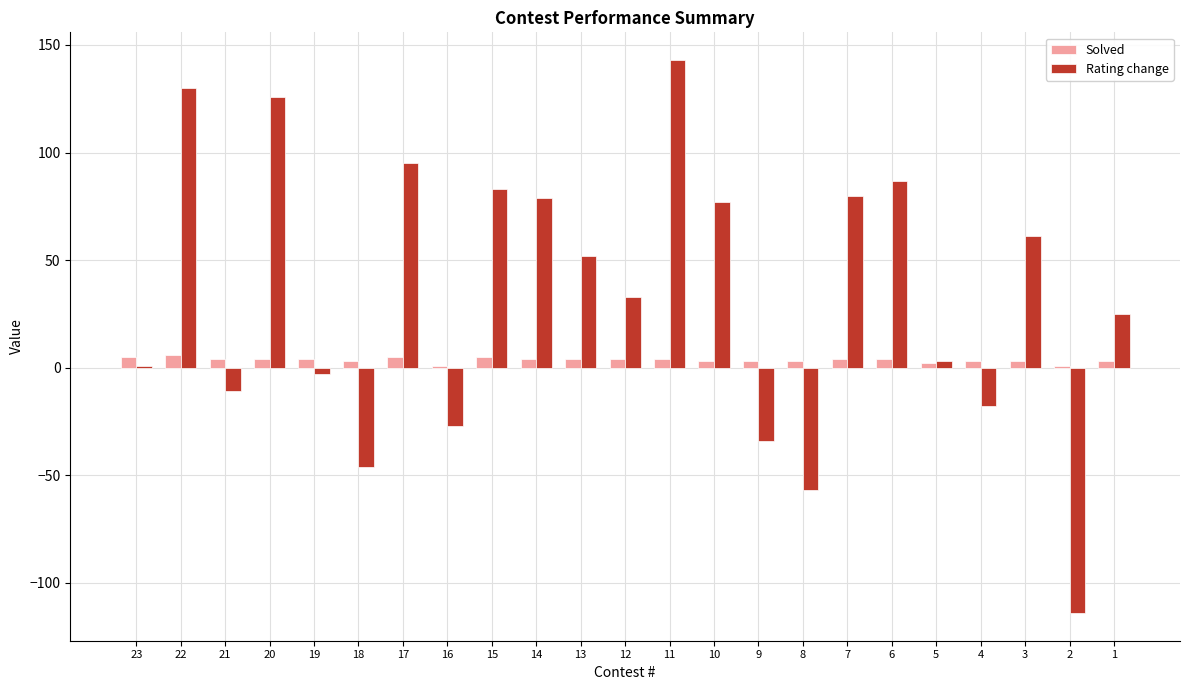

Rank the series at 13 from highest to lowest value.

Rating change, Solved